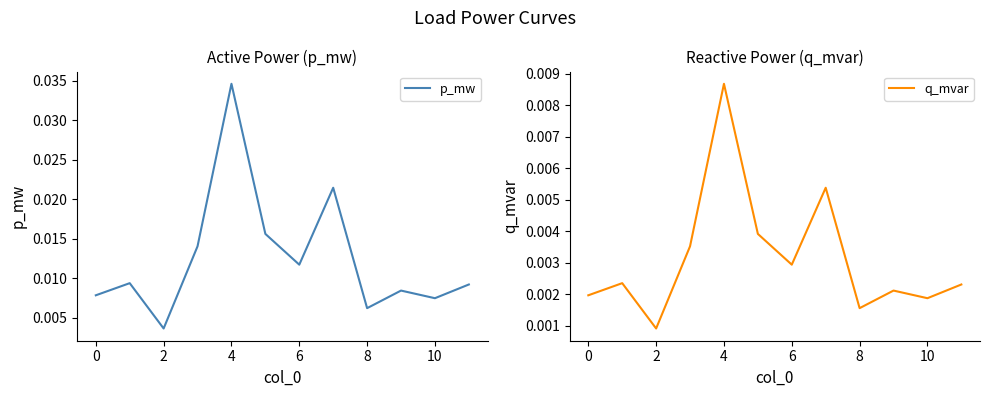

Count the number of data series in this chart.

2